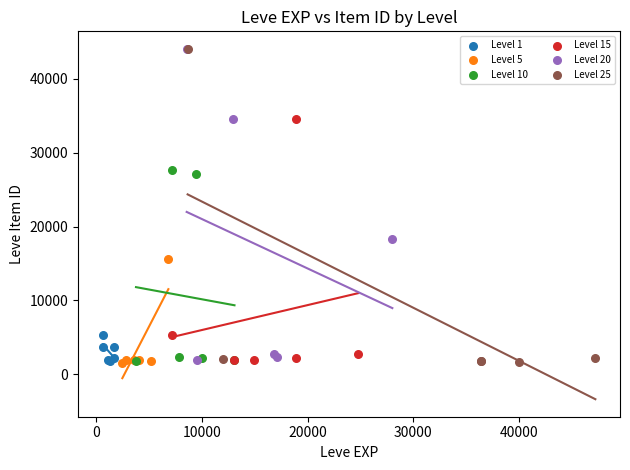

What are all the series names shown in the legend?

Level 1, Level 5, Level 10, Level 15, Level 20, Level 25